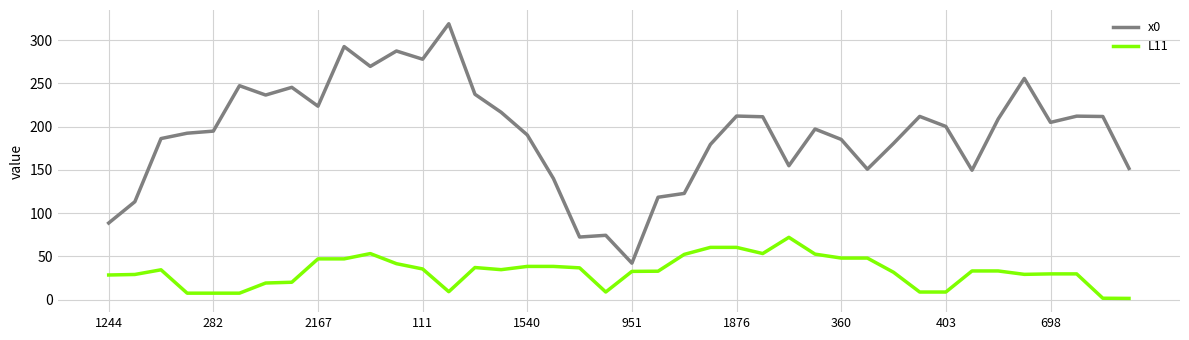

What is the difference between the maximum and minimum values in the x0 series?

276.7